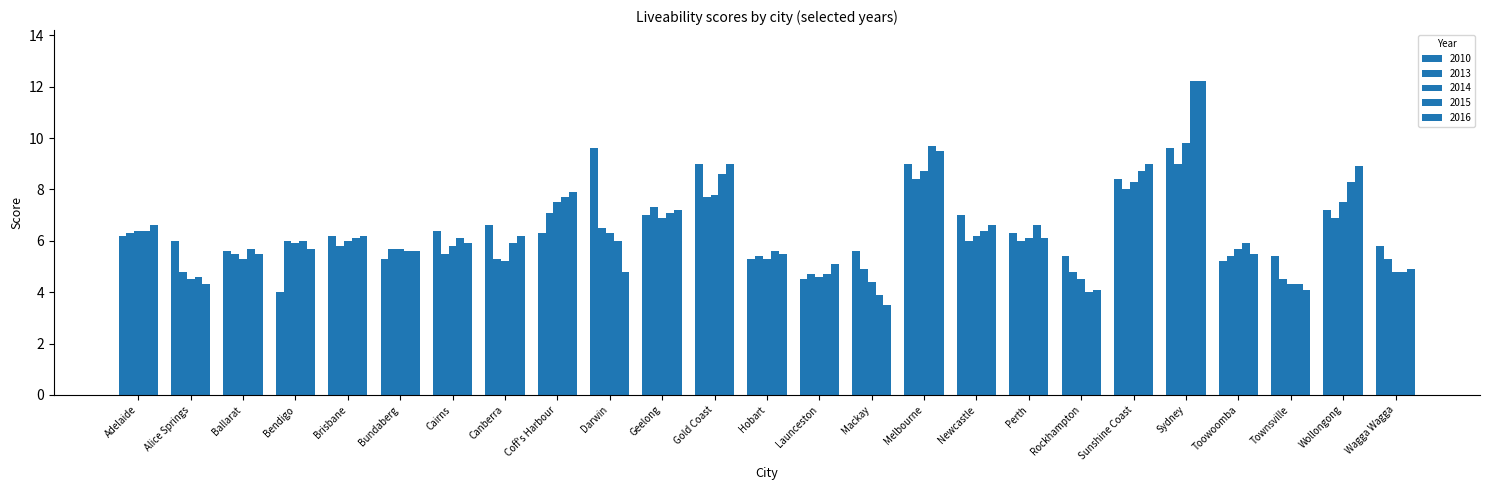

What is the value of the 2013 bar at the 7th from the left?

5.5